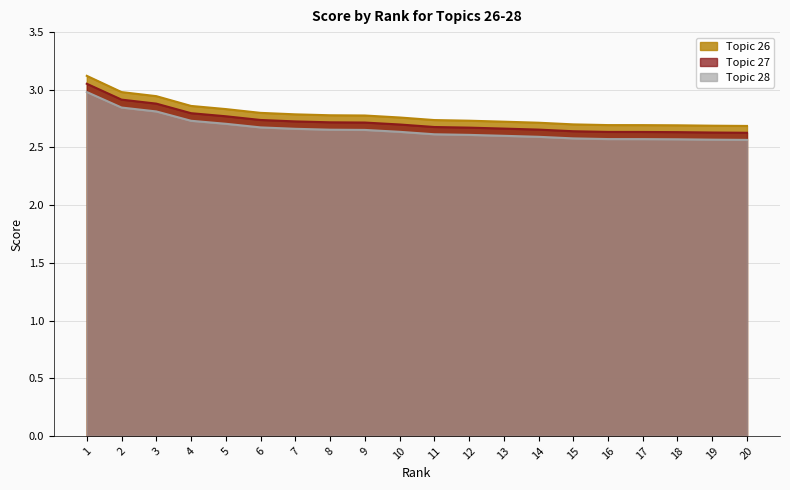

List the labels in order of Topic 26 value, largest first.

1, 2, 3, 4, 5, 6, 7, 8, 9, 10, 11, 12, 13, 14, 15, 16, 17, 18, 19, 20